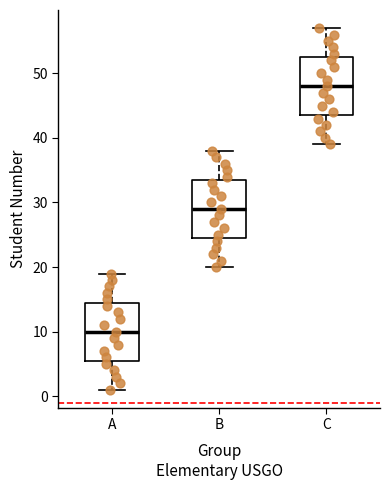

Reading left to right, transcribe this box plot: for each box, give where its median line is, the range the box spans, and where its two whiskers end, as read against the y-axis. The values are not printed on the chart, so give them approximately, as read against the axis.

A: median 10, box 6 to 15, whiskers 1 to 19
B: median 29, box 25 to 34, whiskers 20 to 38
C: median 48, box 44 to 53, whiskers 39 to 57